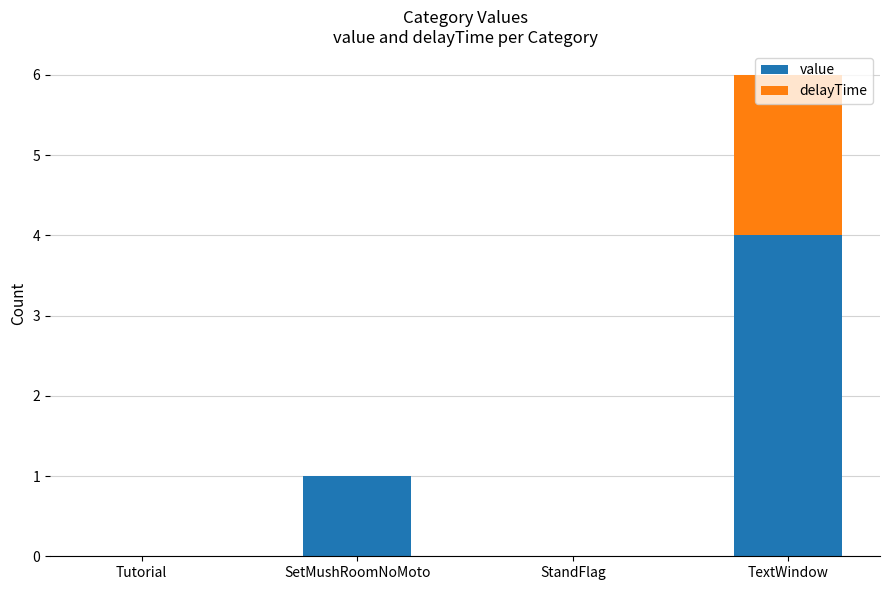

At which label does value reach its peak?

TextWindow